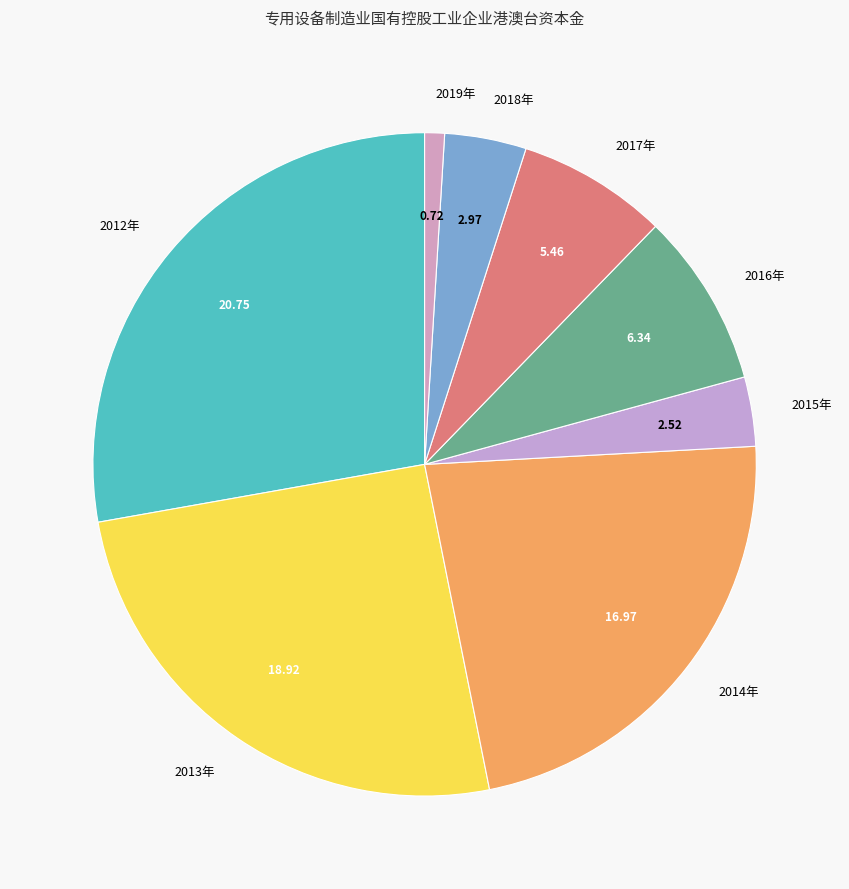

Rank the categories by value from highest to lowest.

2012年, 2013年, 2014年, 2016年, 2017年, 2018年, 2015年, 2019年